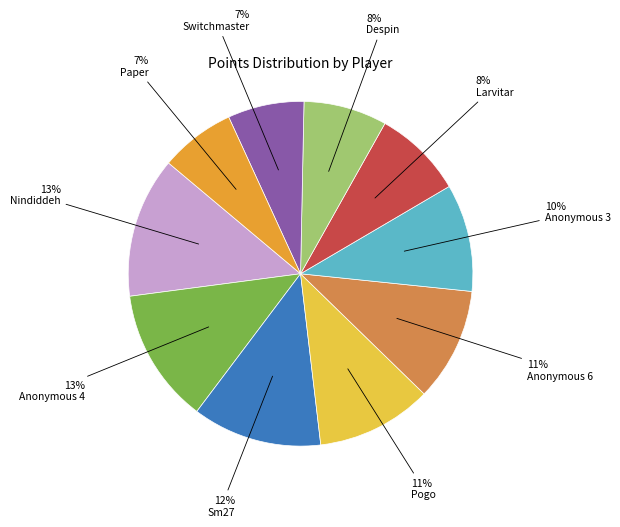

Is there a majority slice in this chart?

No